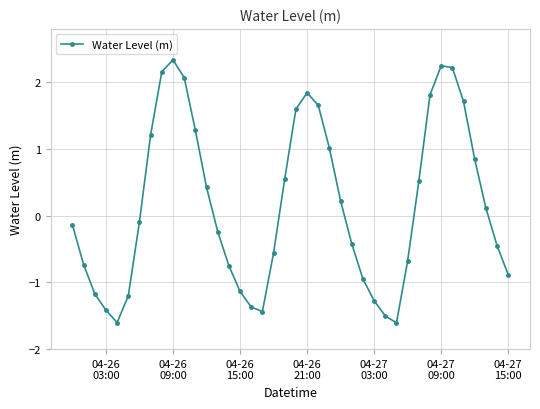

What is the average value?

0.2